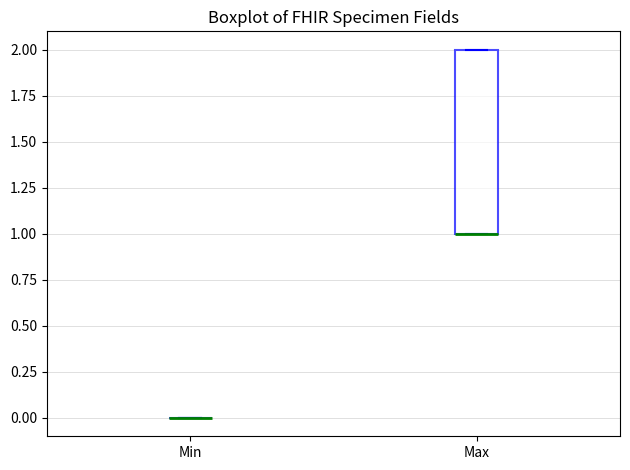

Reading left to right, read every box against the y-axis: the position of its median line, the range the box covers, and the ends of its whiskers. The values are not printed on the chart, so give them approximately, as read against the axis.

Min: box collapsed to a line at 0, whiskers 0 to 0
Max: median 1 (drawn on the box's lower edge), box 1 to 2, whiskers 1 to 2